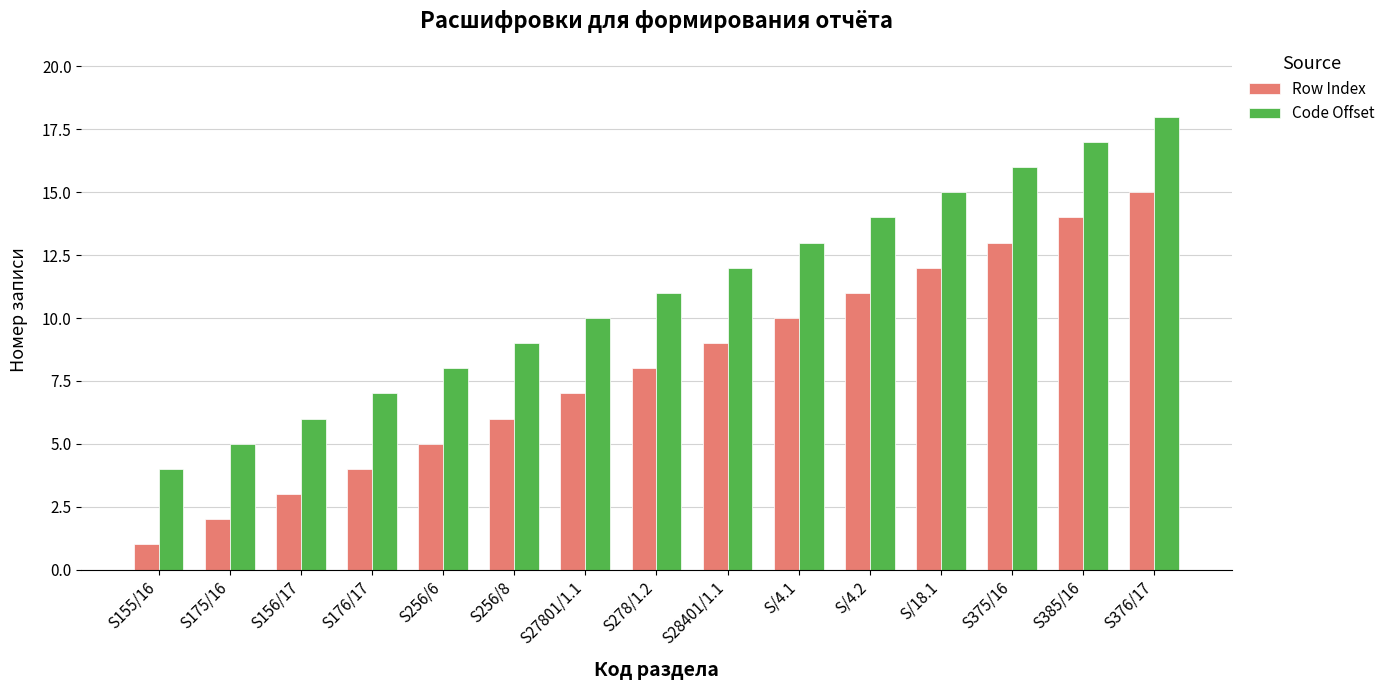

What is the maximum value for Code Offset?

18